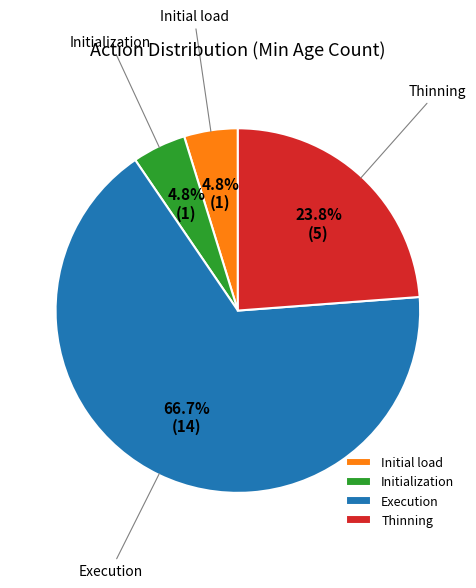

What percentage is the Execution slice, to the nearest percent?

67%